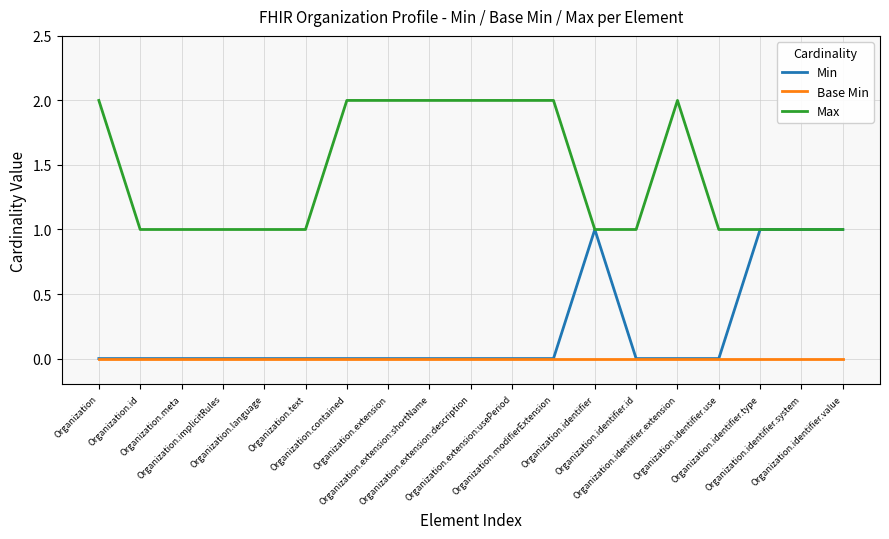

Rank the series by their maximum value, from lowest to highest.

Base Min, Min, Max